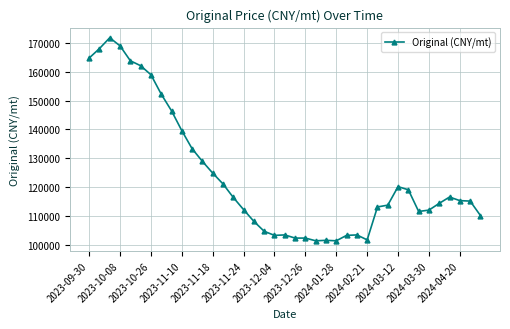

What is the difference between the second highest and second lowest values?

67692.3